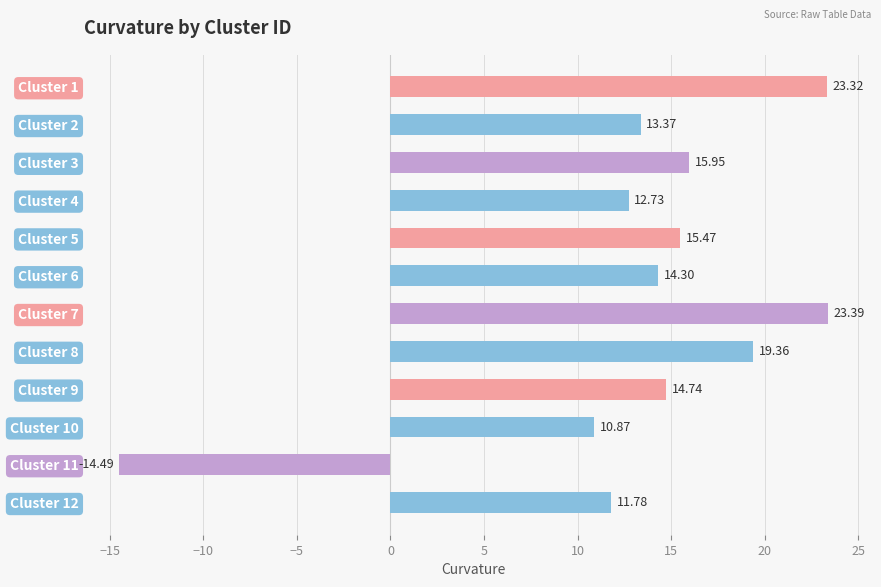

What is the smallest value displayed?

-14.5